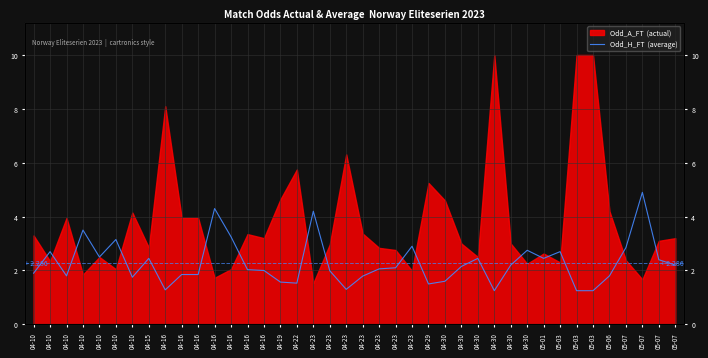

The chart shows a value of 1.2 at 04-16. True or false?

False